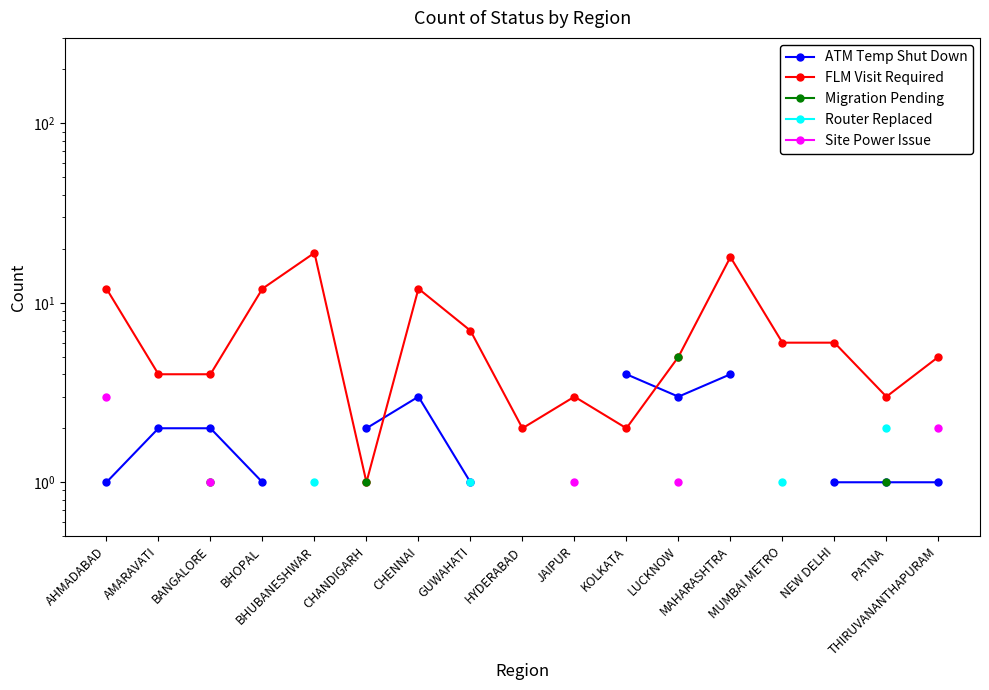

At how many categories does at least one series exceed 1?

17